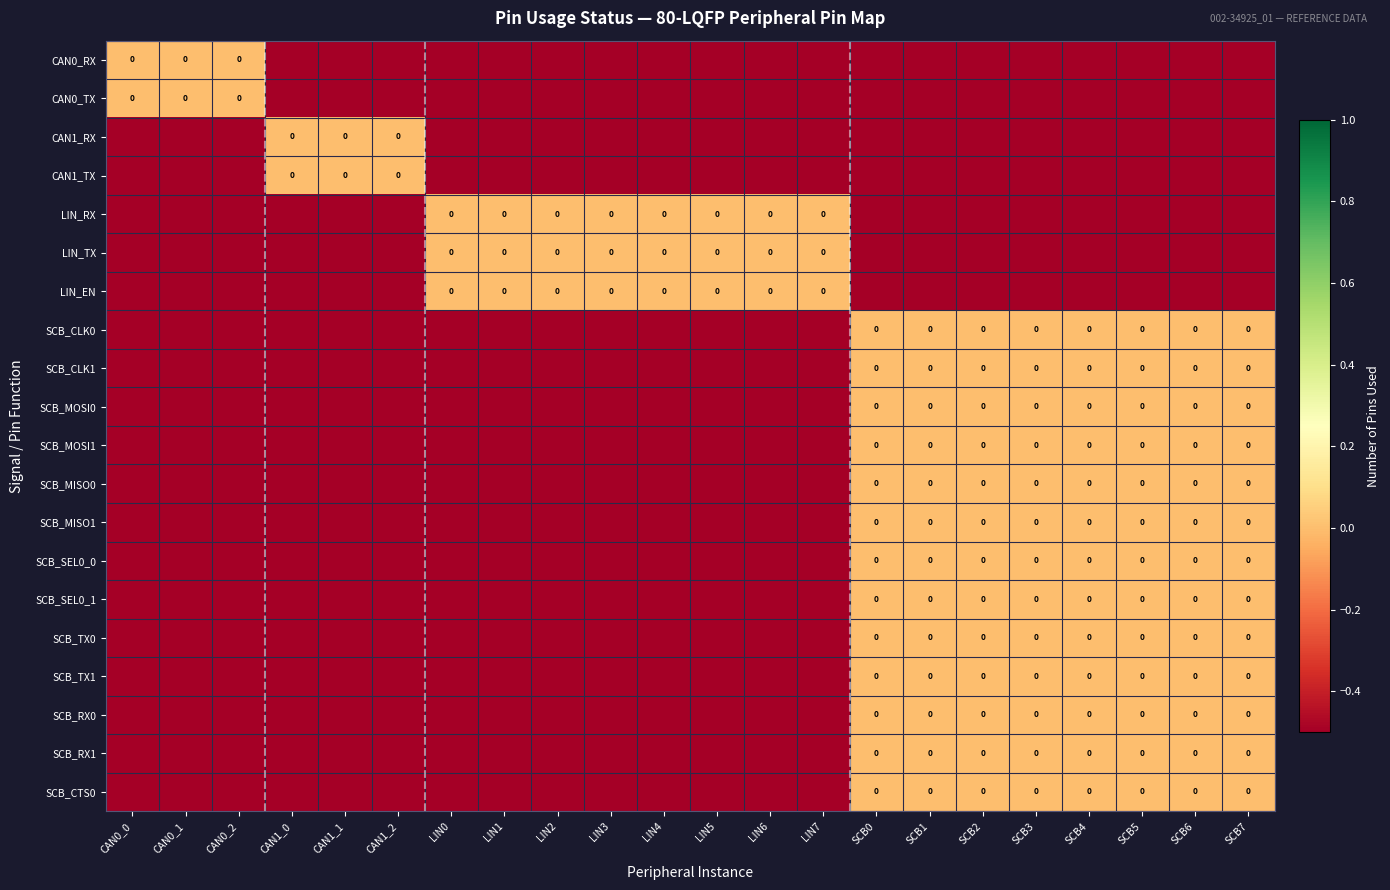

At which label does LIN_TX reach its peak?

LIN0